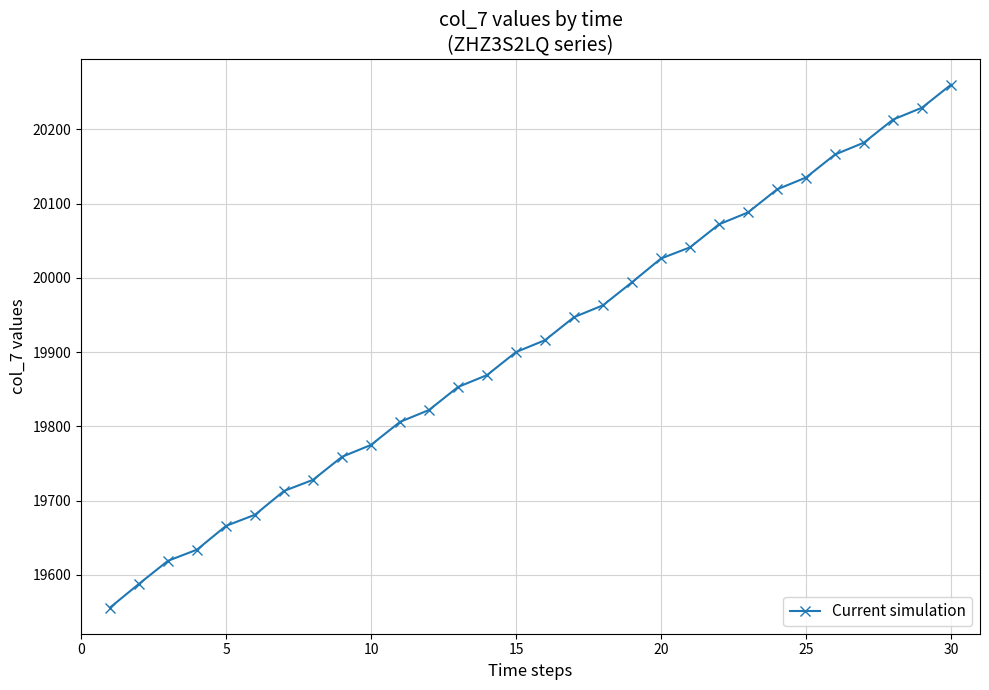

What is the minimum value shown in the chart?

19556